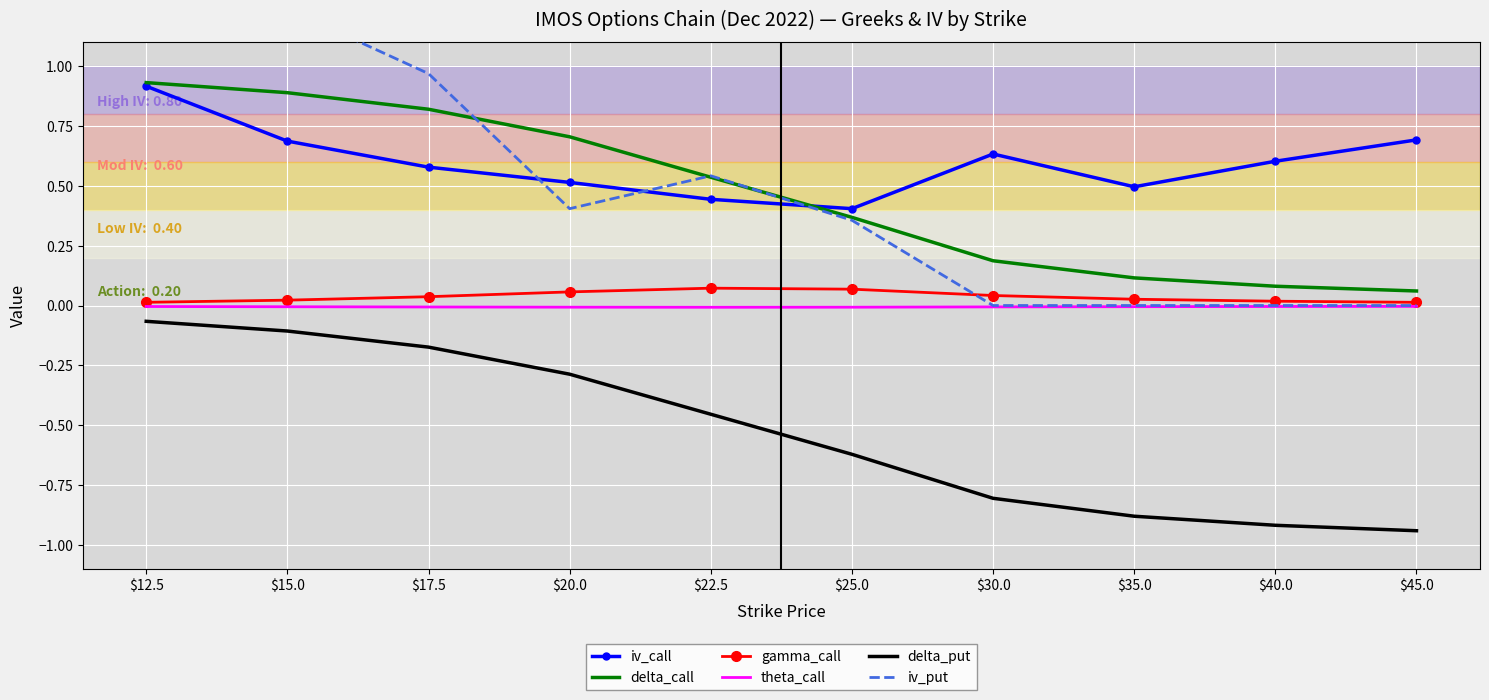

Which has a higher value, $35.0 or $17.5?

$17.5